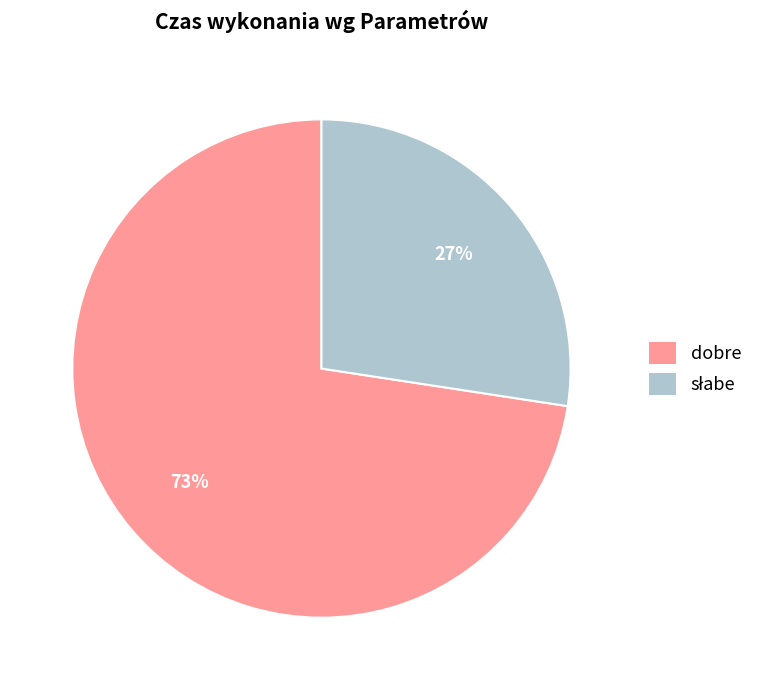

To the nearest percent, what percentage of the pie is dobre?

73%